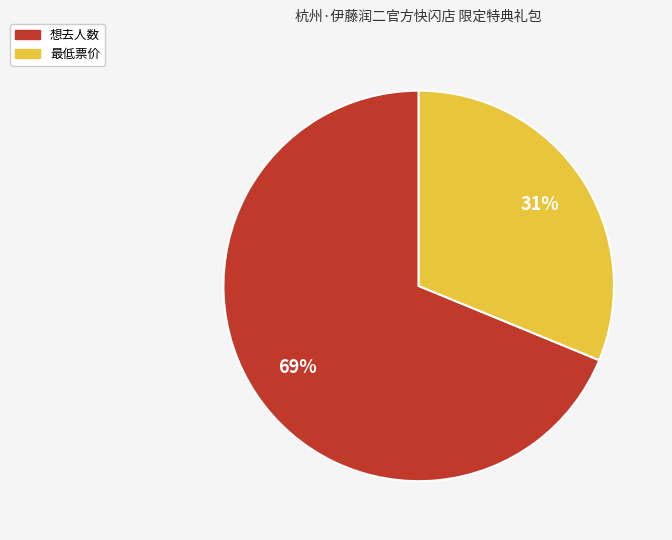

Which category has the biggest portion of the pie?

想去人数